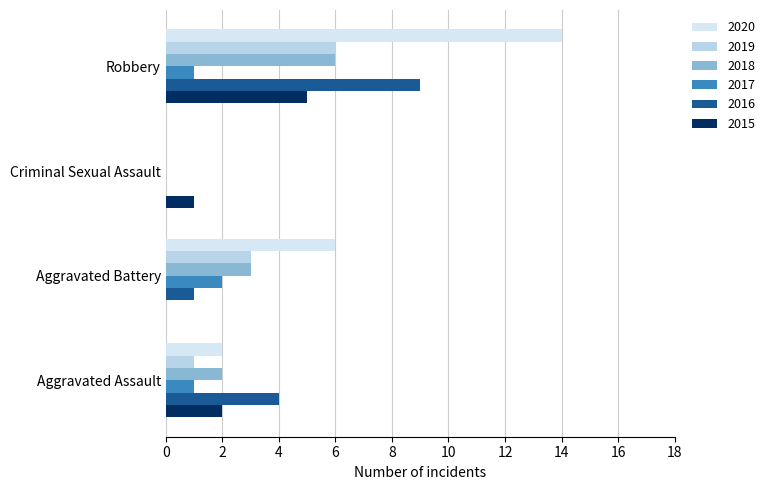

Count the number of data series in this chart.

6